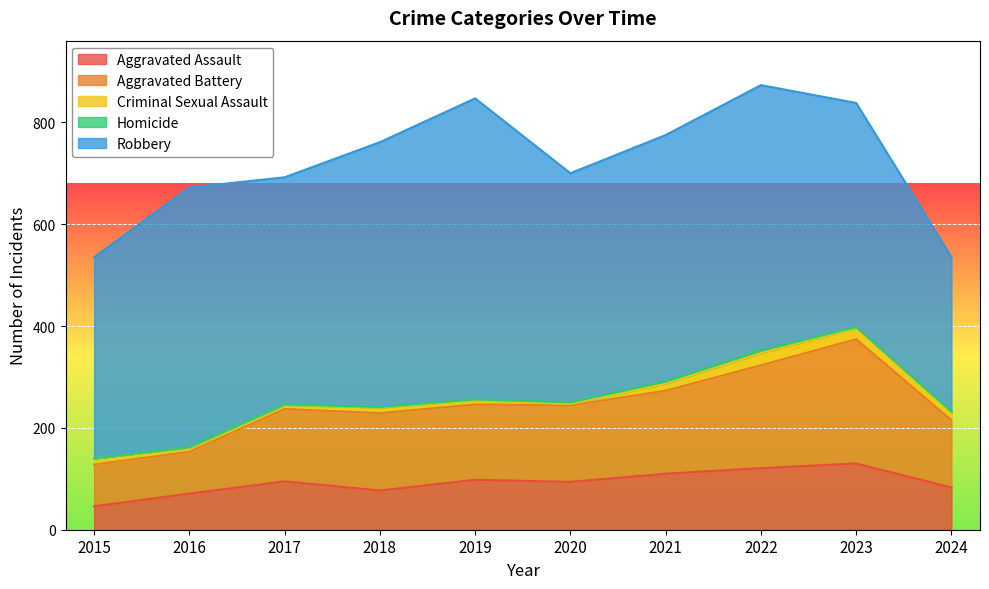

How many data points in Criminal Sexual Assault are above 12?

4